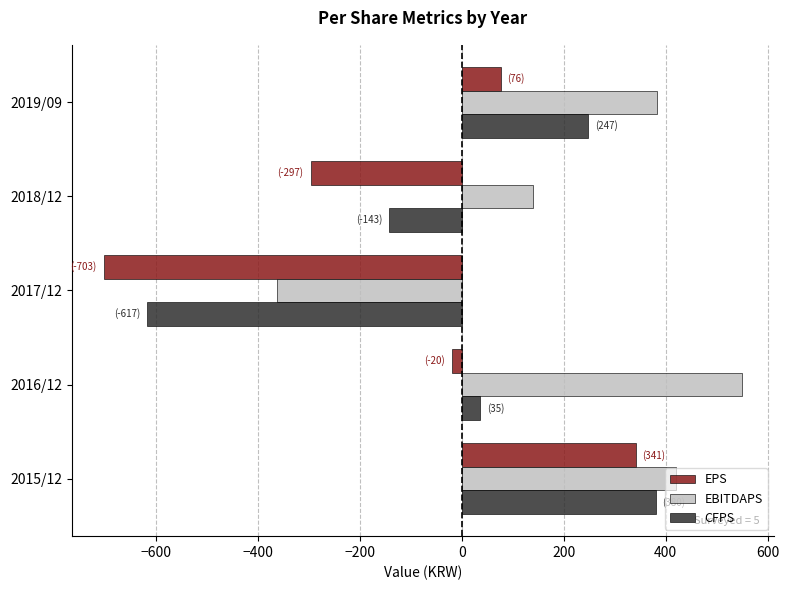

Count the number of categories in the chart.

5